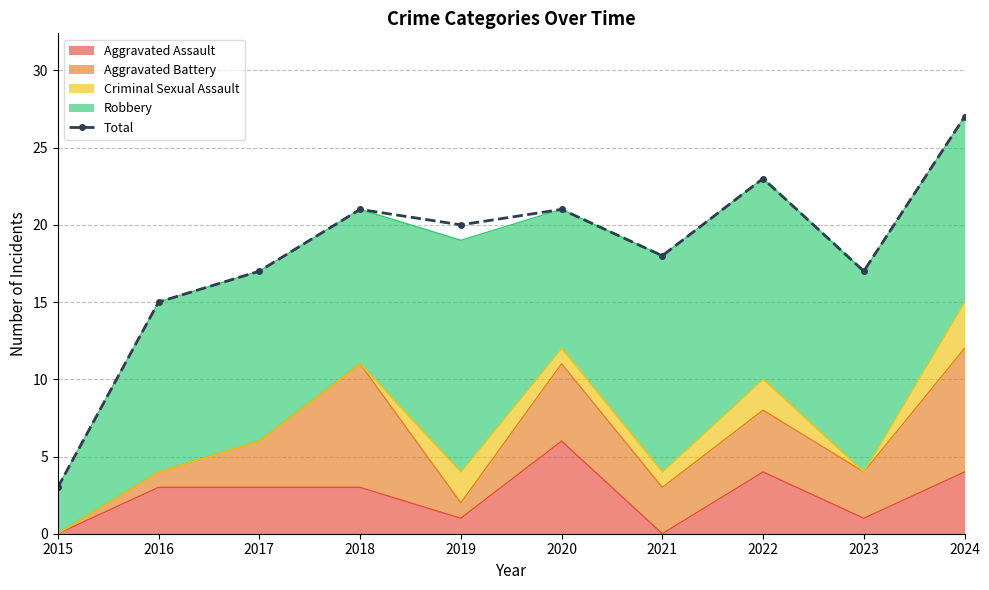

What is the sum of all values?

182